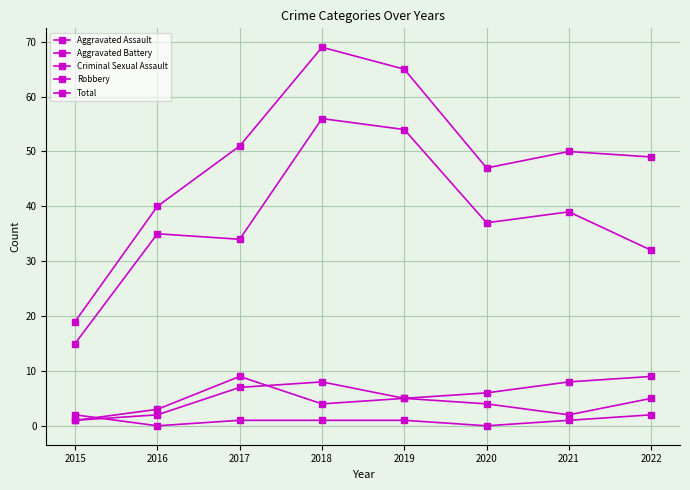

Count the number of data series in this chart.

5